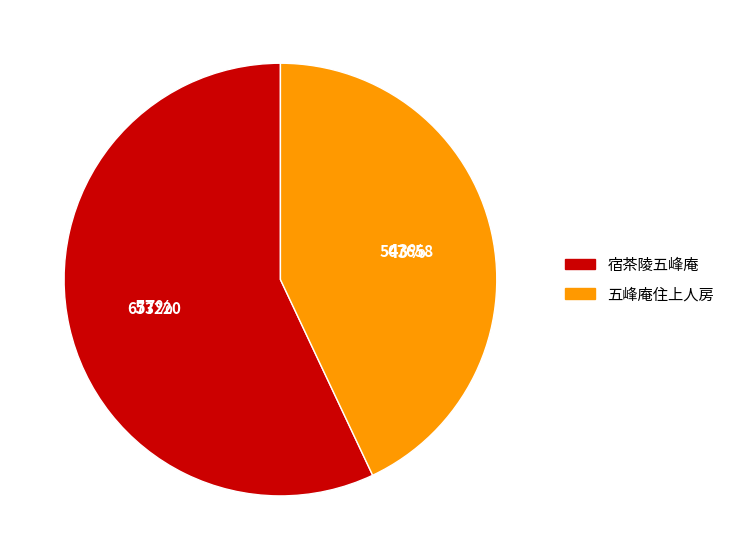

Is the sum of 宿茶陵五峰庵 and 五峰庵住上人房 greater than half?

Yes